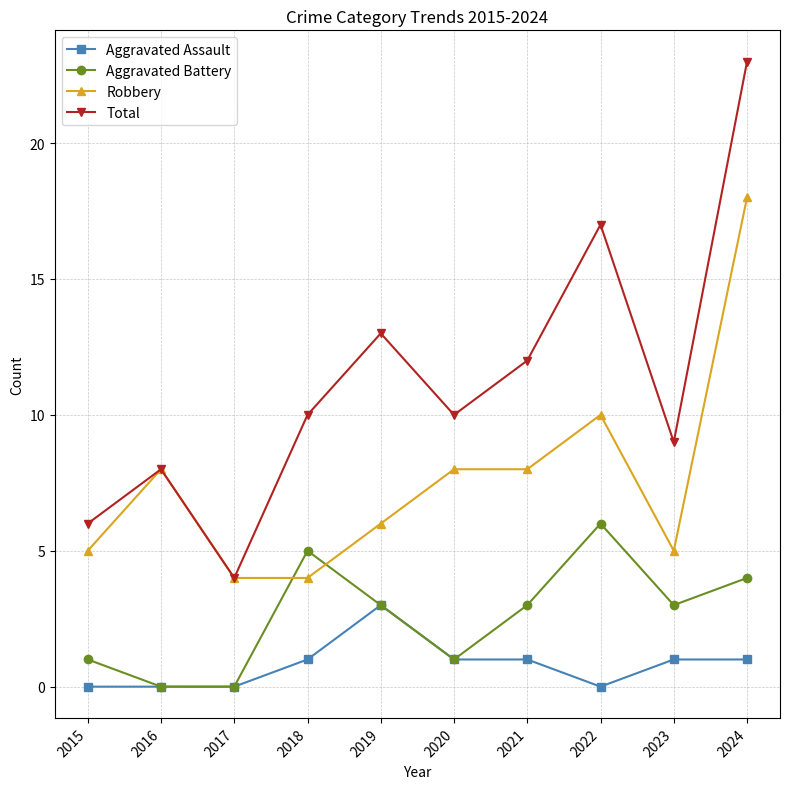

Which series has the largest total across all categories?

Total